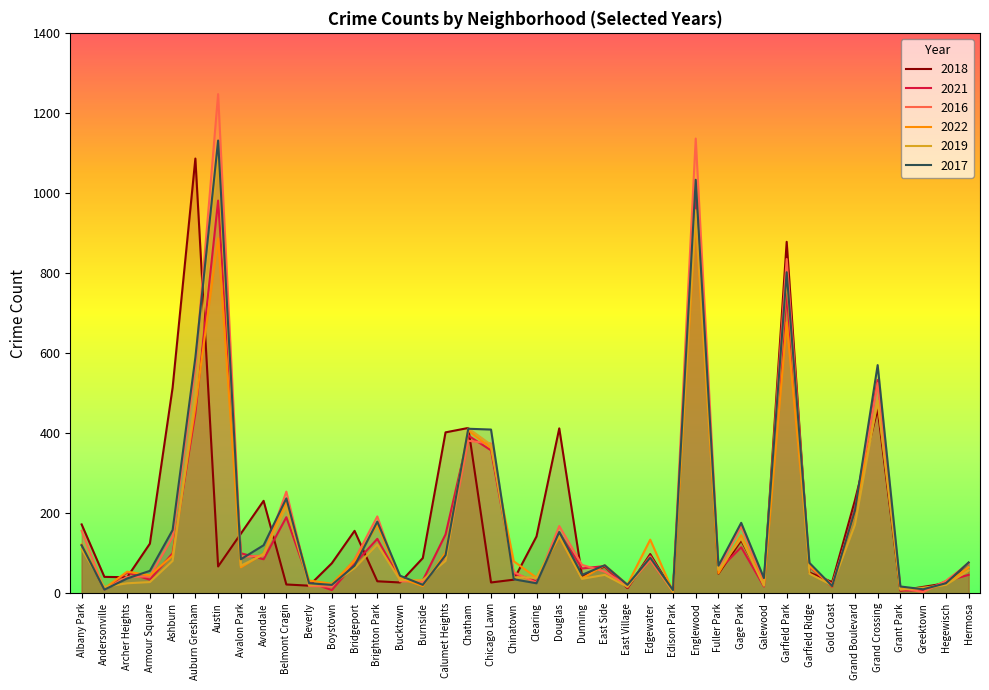

Count the number of categories in the chart.

40